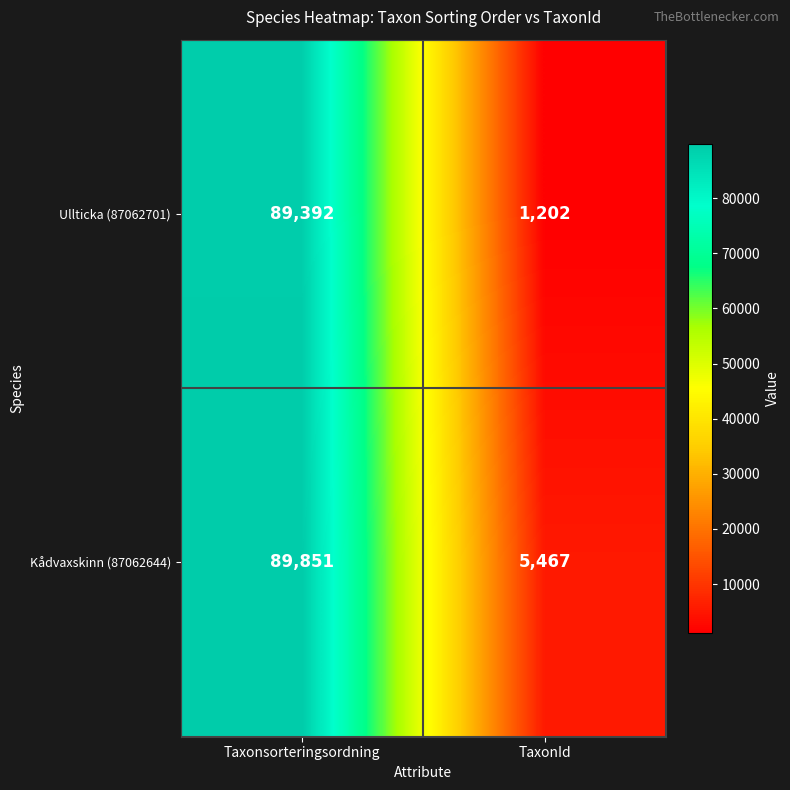

Rank the series by their average value, from lowest to highest.

Ullticka (87062701), Kådvaxskinn (87062644)